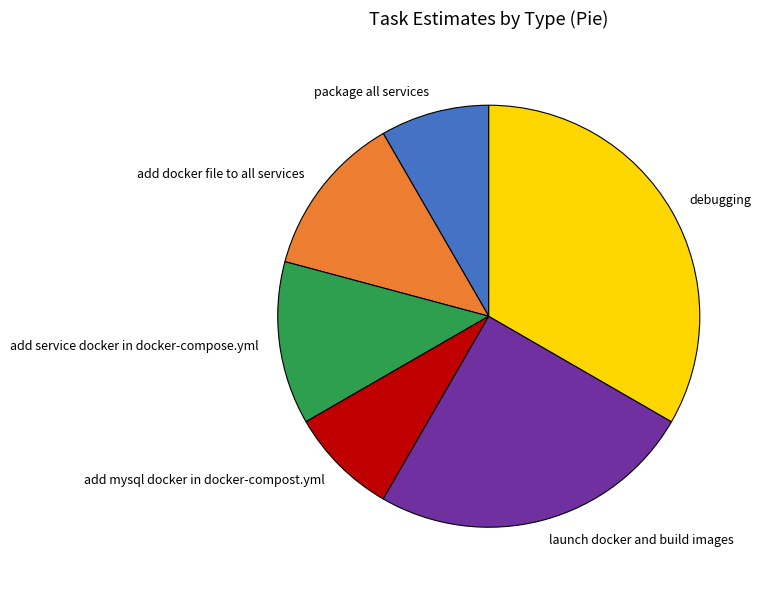

The add service docker in docker-compose.yml slice represents 12% of the pie. True or false?

True